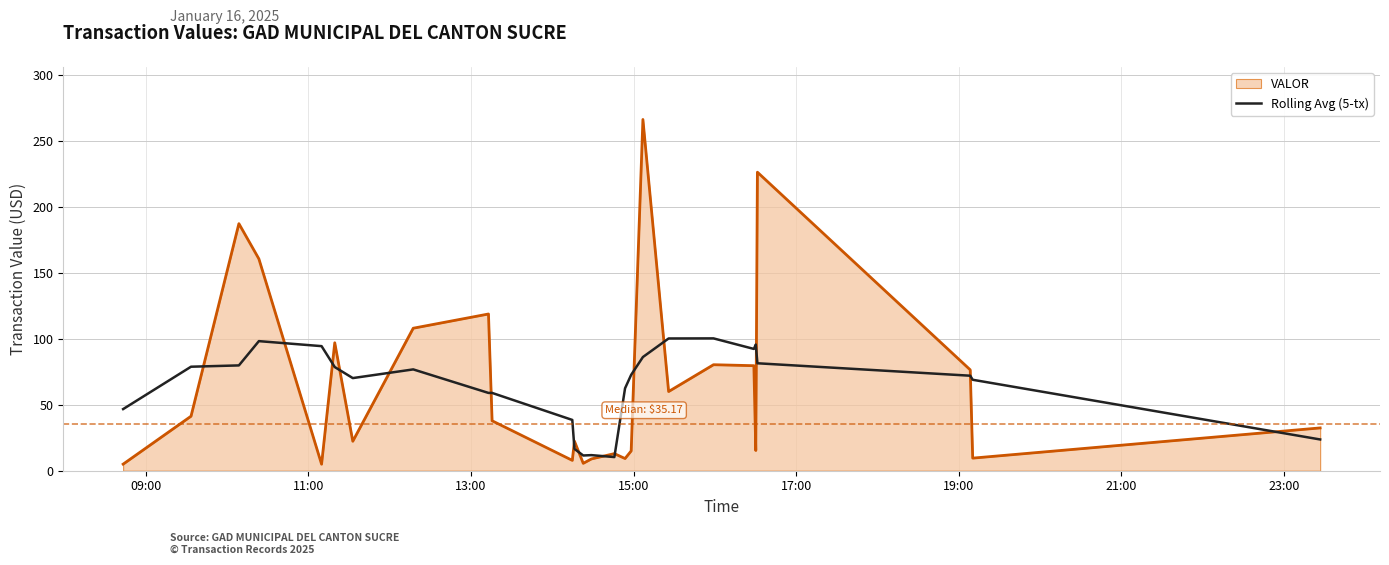

Which series has the widest spread of values?

VALOR